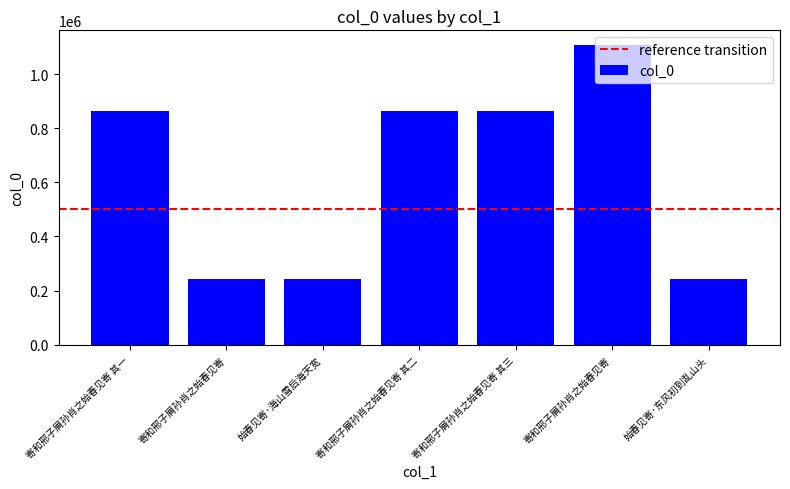

Reading left to right, extract all data points from this chart.

864219	243071	243072	864217	864218	1106994	243073